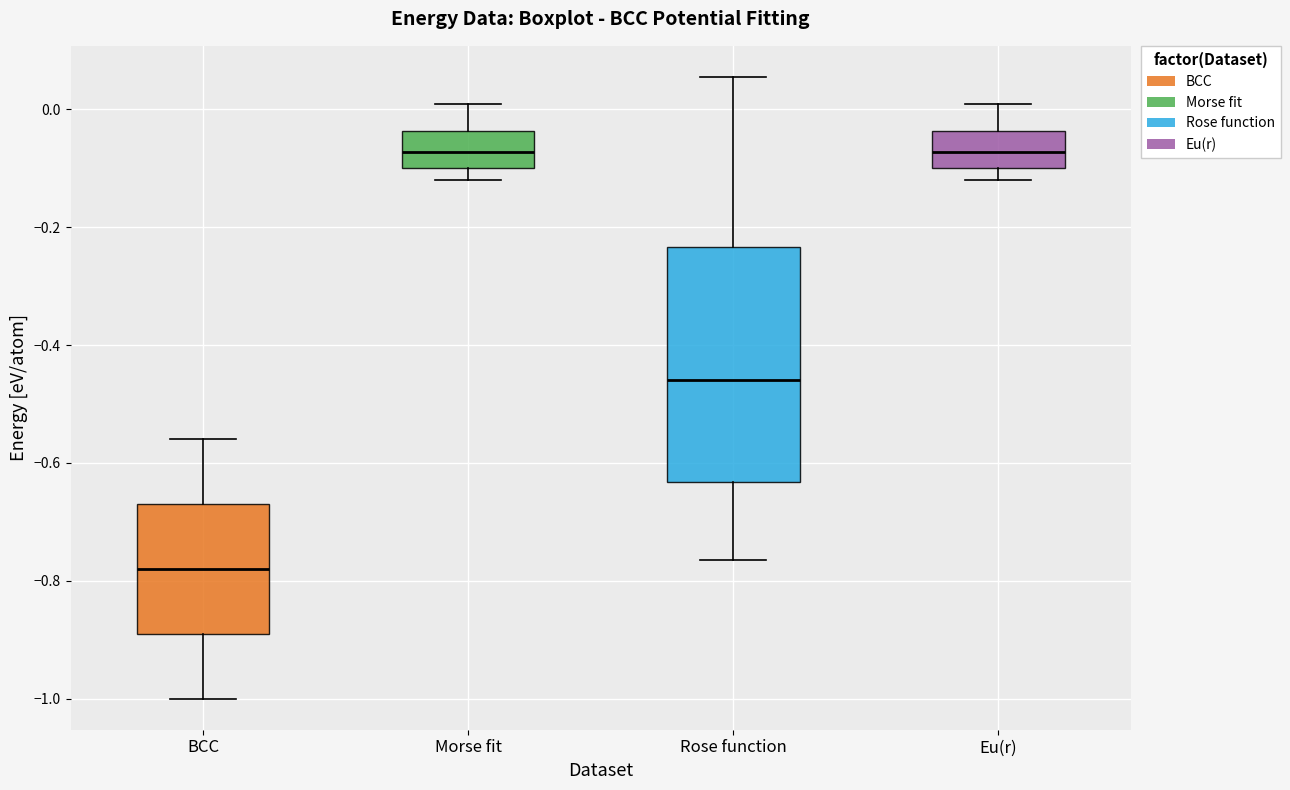

Which box is the tallest, from its lower edge to its upper edge?

Rose function